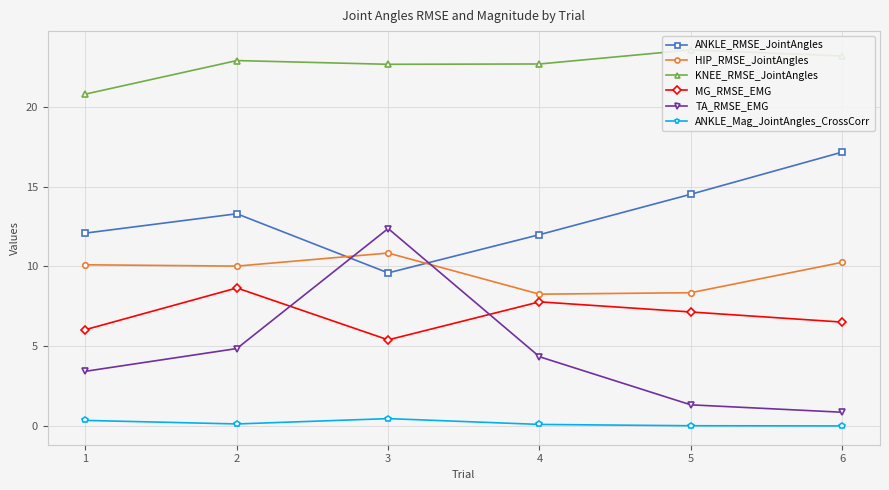

At which category is the sum across all series the highest?

3